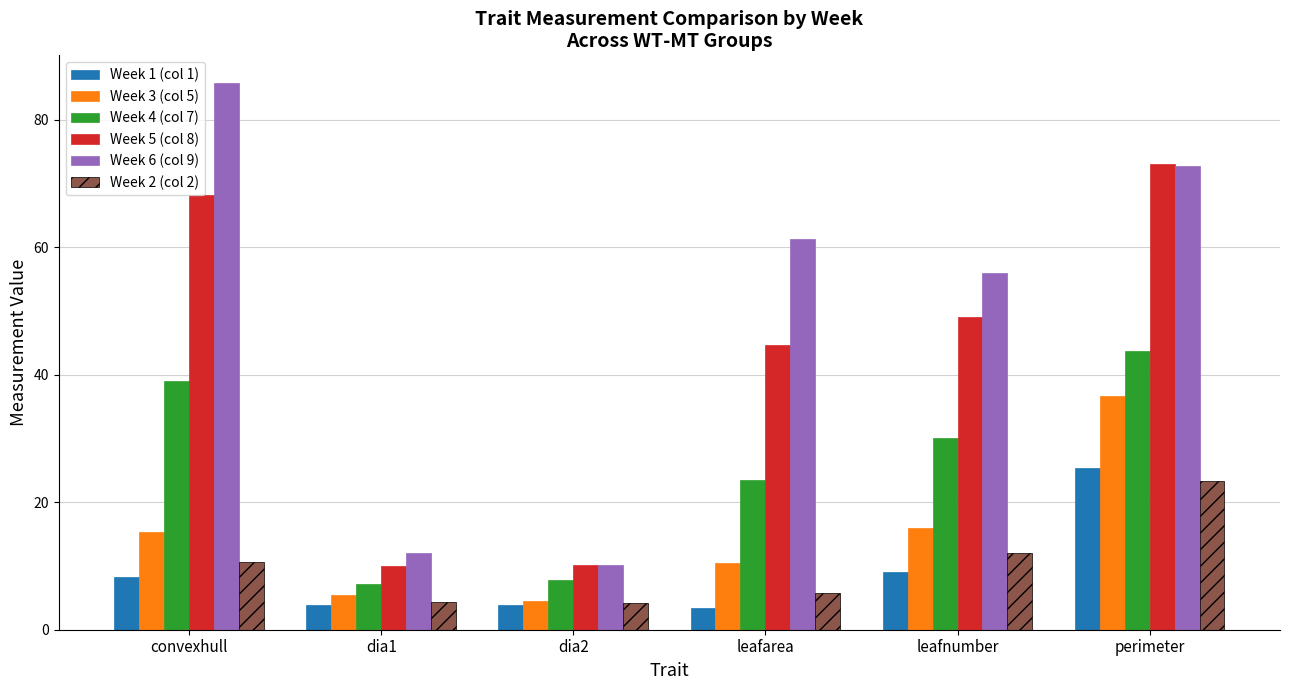

What is the smallest value displayed?

3.5